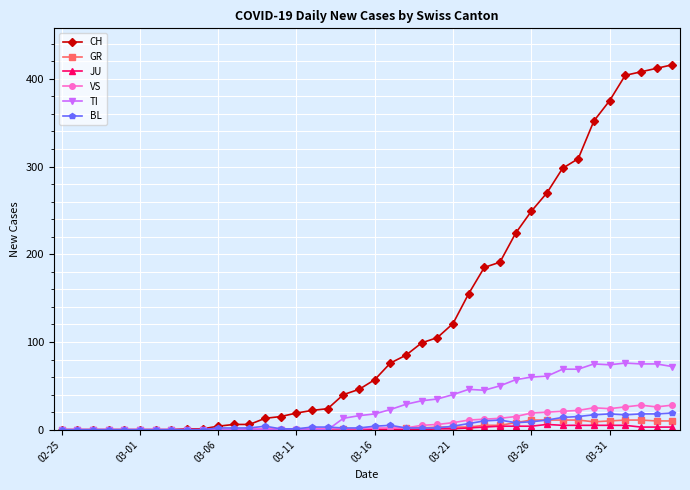

What is the maximum value for GR?

11